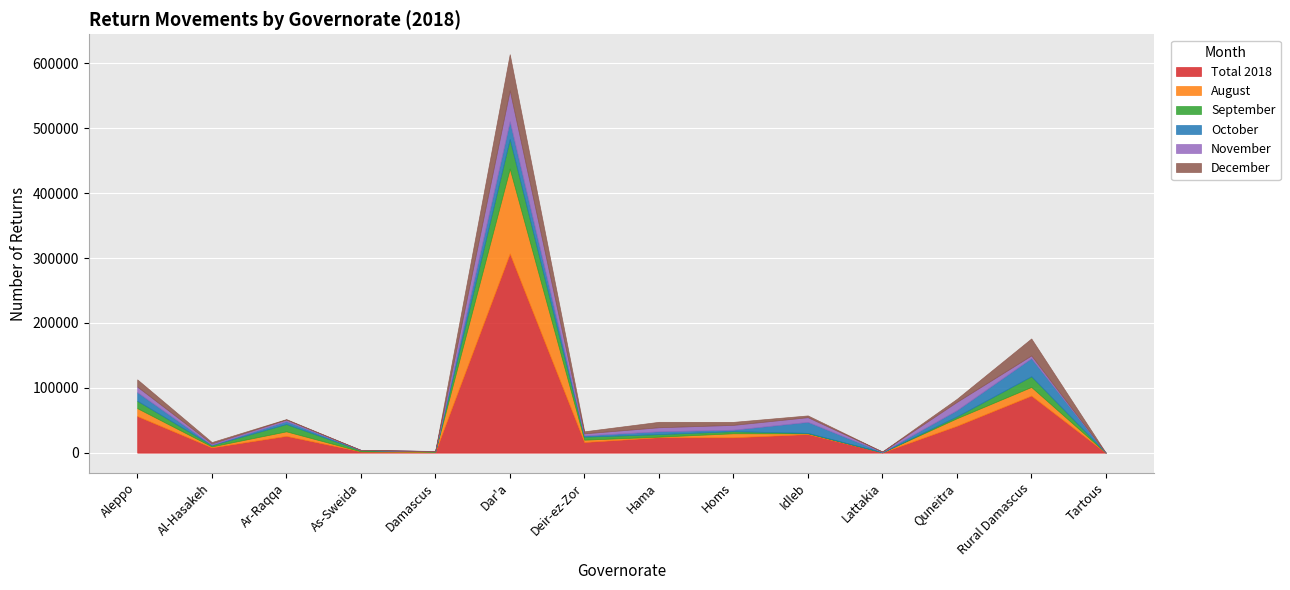

At how many categories does at least one series exceed 82951?

2